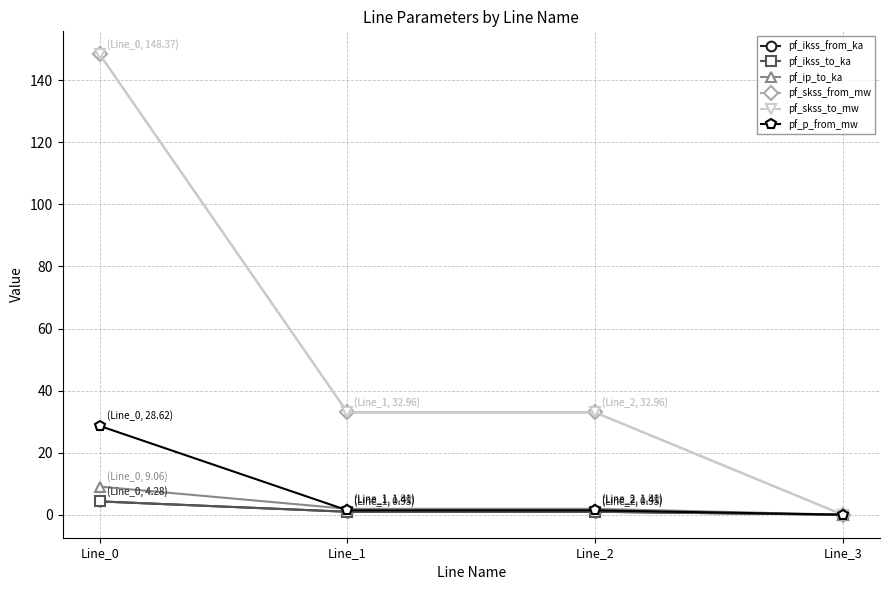

Is this an area chart (filled region under the line)?

No